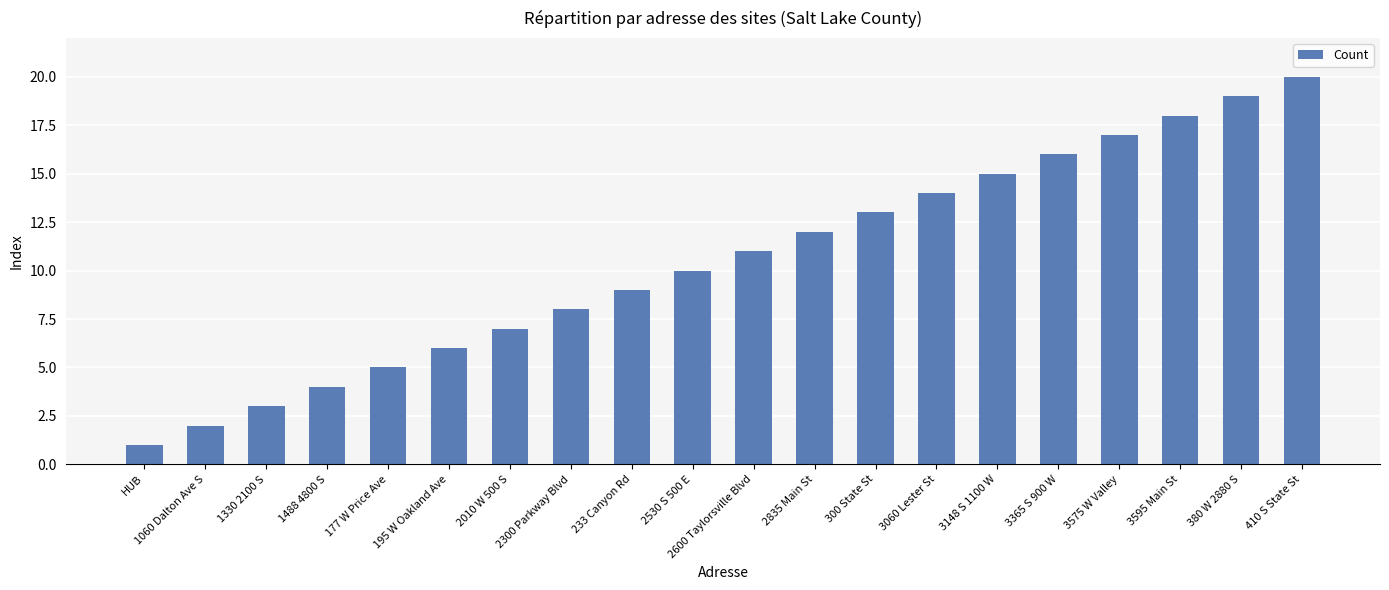

What is the label of the 13th bar from the left?

300 State St